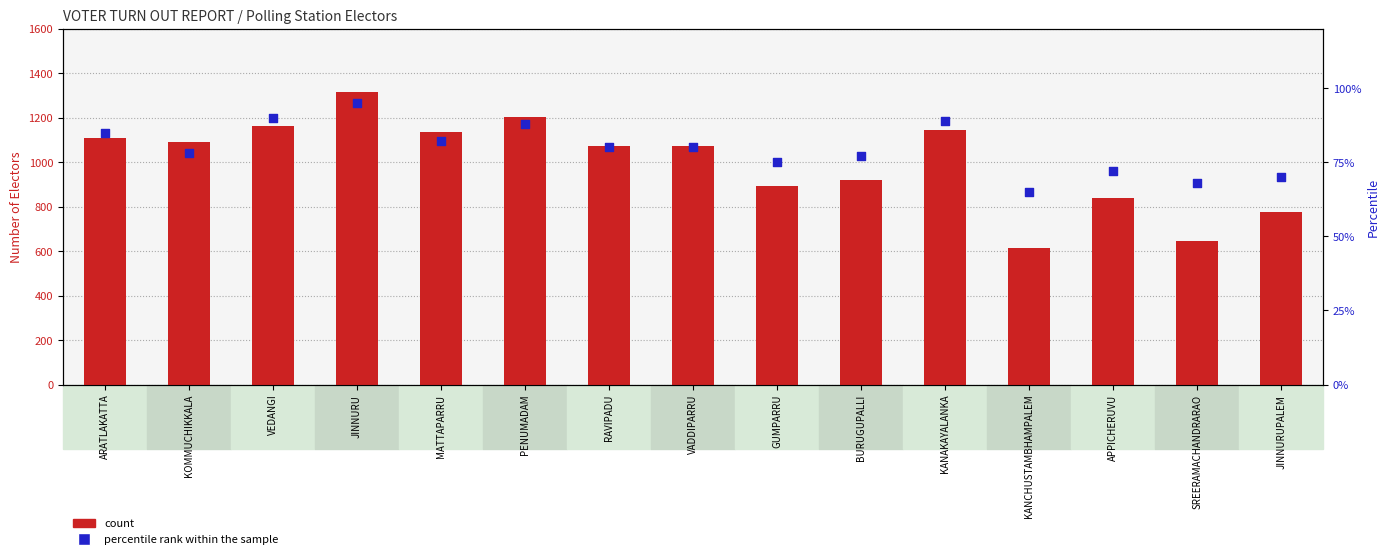

Which series has the largest total across all categories?

count